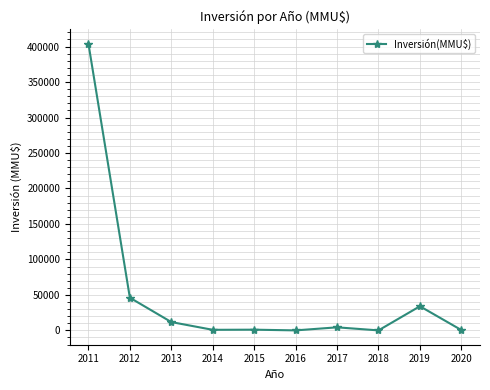

What is the difference between the second highest and second lowest values?

46040